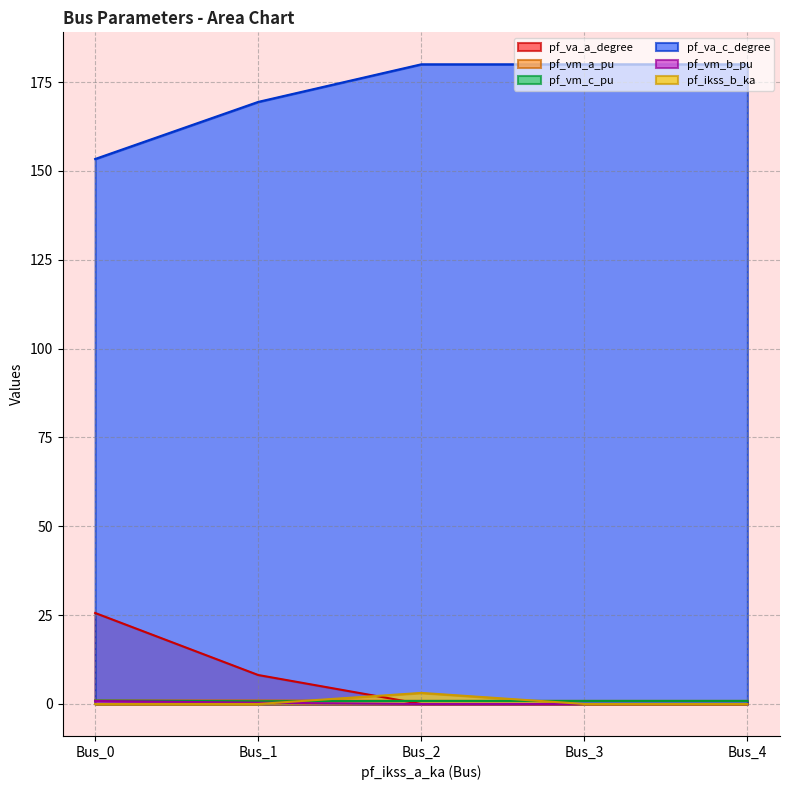

What is the average value of the pf_ikss_b_ka series?

0.6